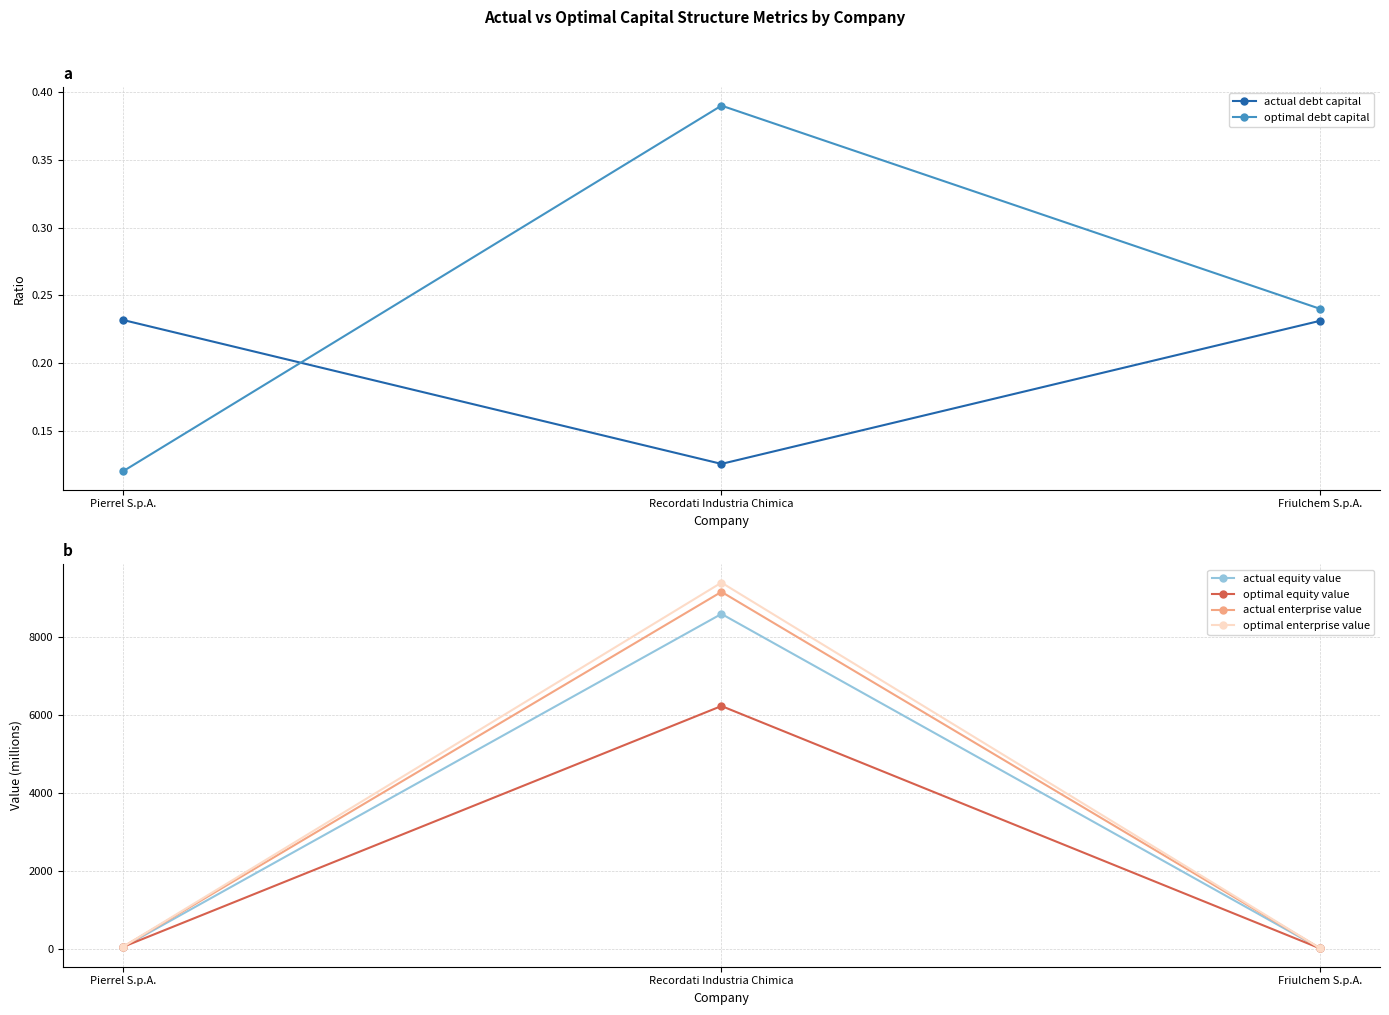

True or false: optimal debt capital has a value of 0.1 at Recordati Industria Chimica.

False